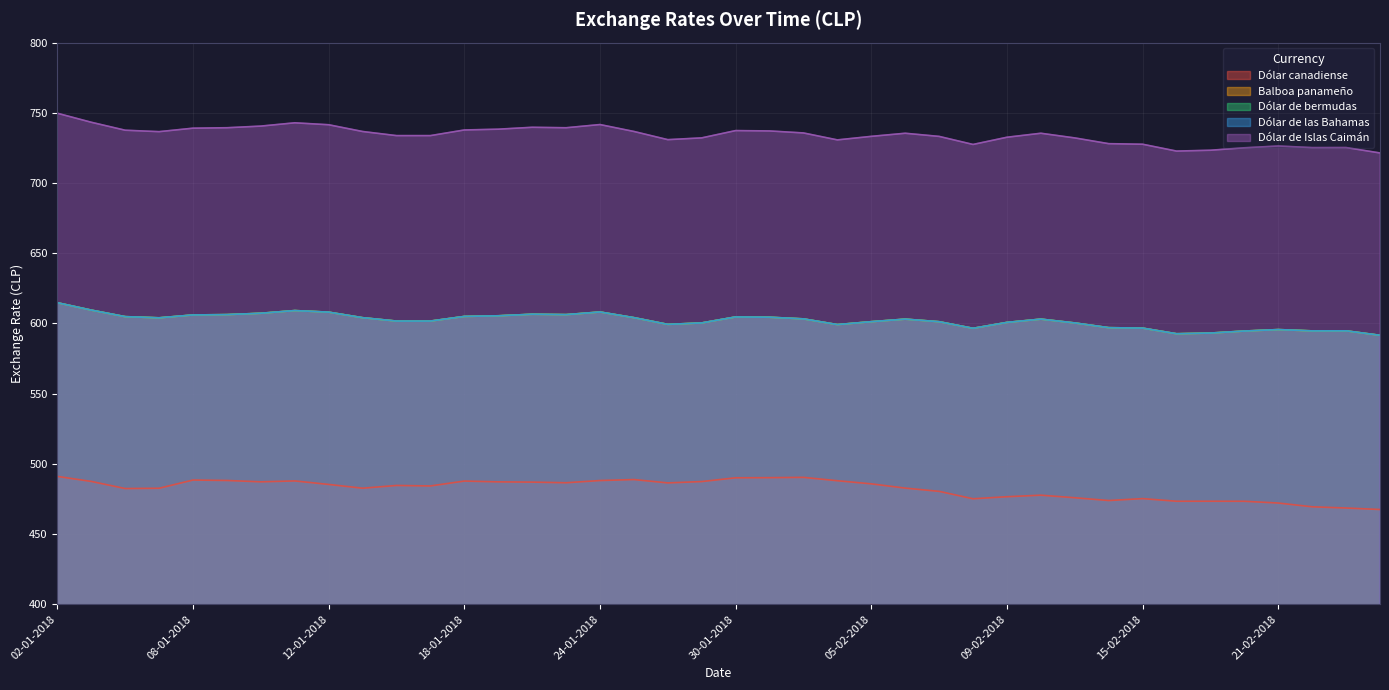

At which category is the sum across all series the highest?

02-01-2018